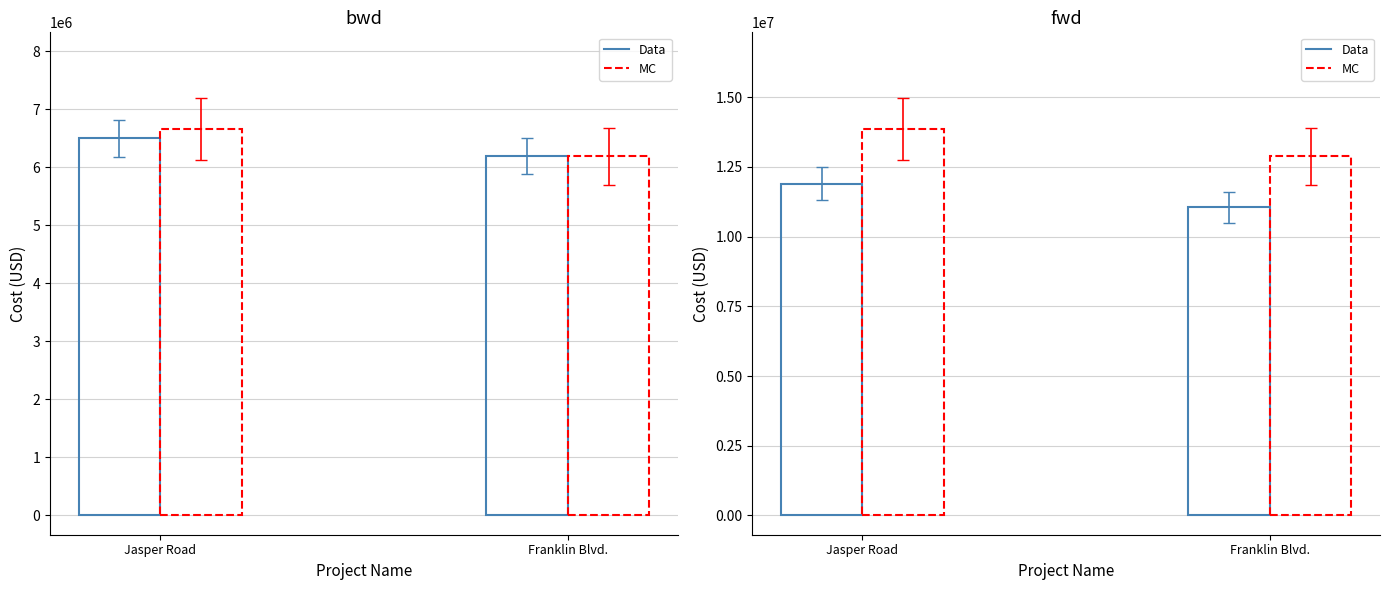

Reading left to right, list all the values displayed in this chart.

Estimated Cost (2011): Jasper Road=6501000.0	Franklin Blvd.=6191000.0
Estimated Cost (2016): Jasper Road=6663525.0	Franklin Blvd.=6191000.0
Year of Const. Cost Range: Jasper Road=11901965.1	Franklin Blvd.=11057970.9
col_9: Jasper Road=13864748.6	Franklin Blvd.=12881569.2